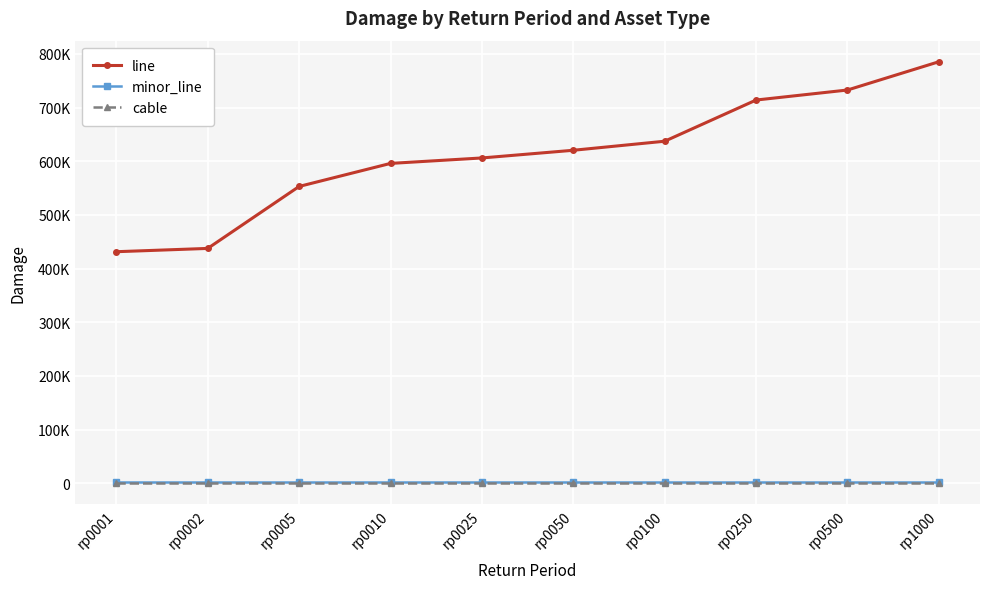

List the labels in order of cable value, smallest first.

rp0001, rp0002, rp0005, rp0010, rp0025, rp0050, rp0100, rp0250, rp0500, rp1000